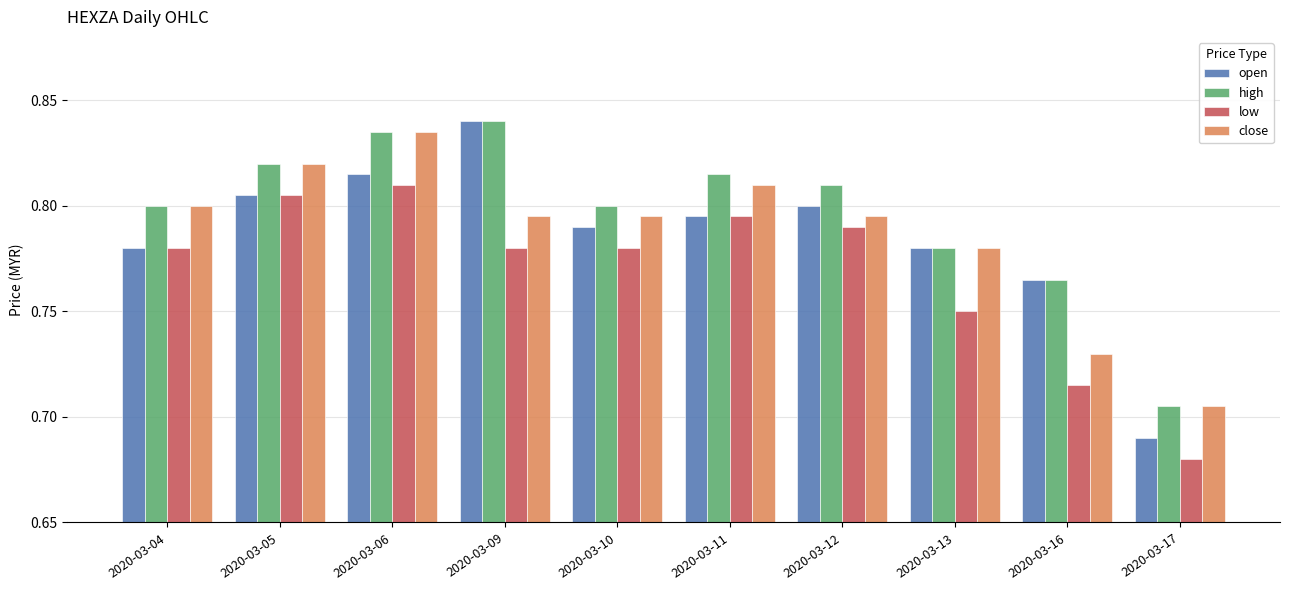

Which series has the largest range (max minus min)?

open